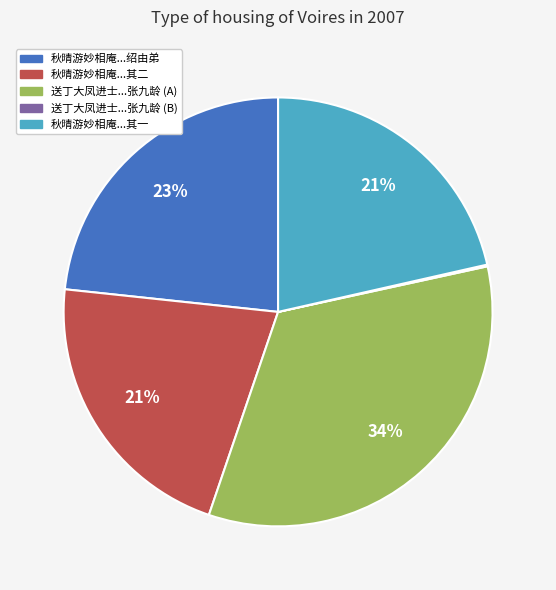

Does any single category account for the majority?

No